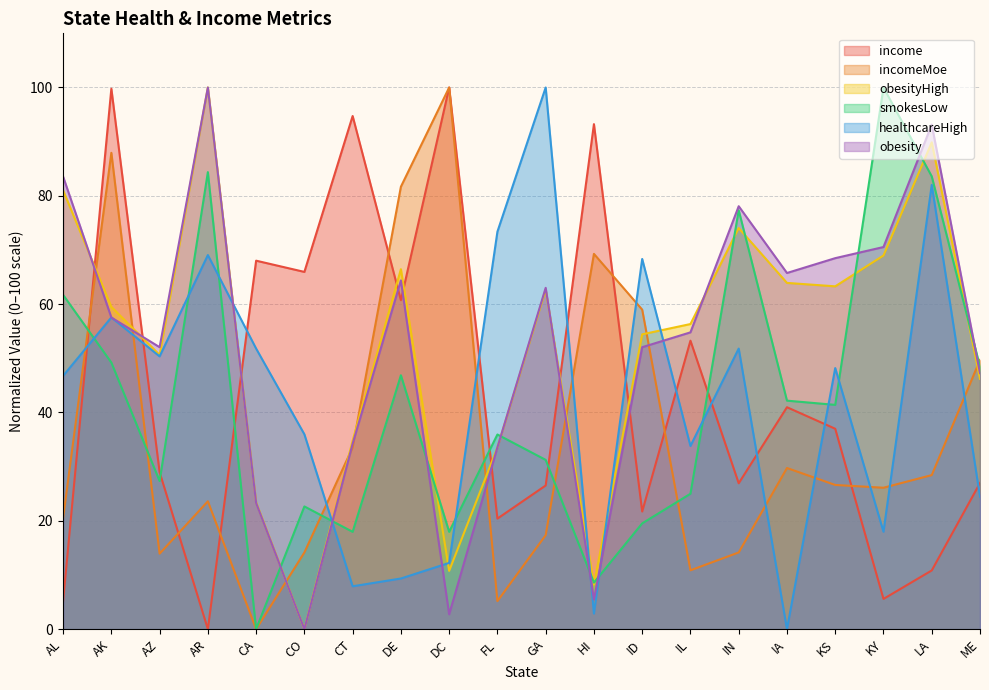

Where does the healthcareHigh series first go above 48?

AK